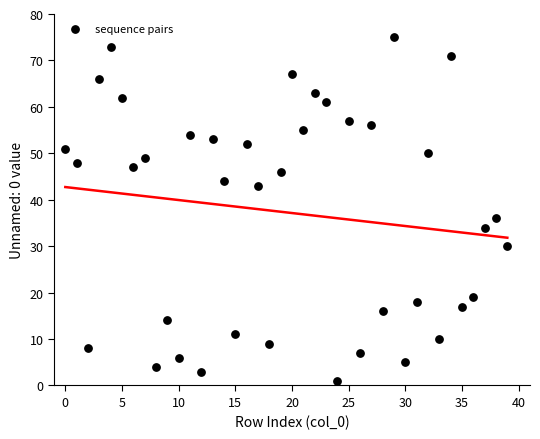

What is the range of Y values (max minus min)?

74